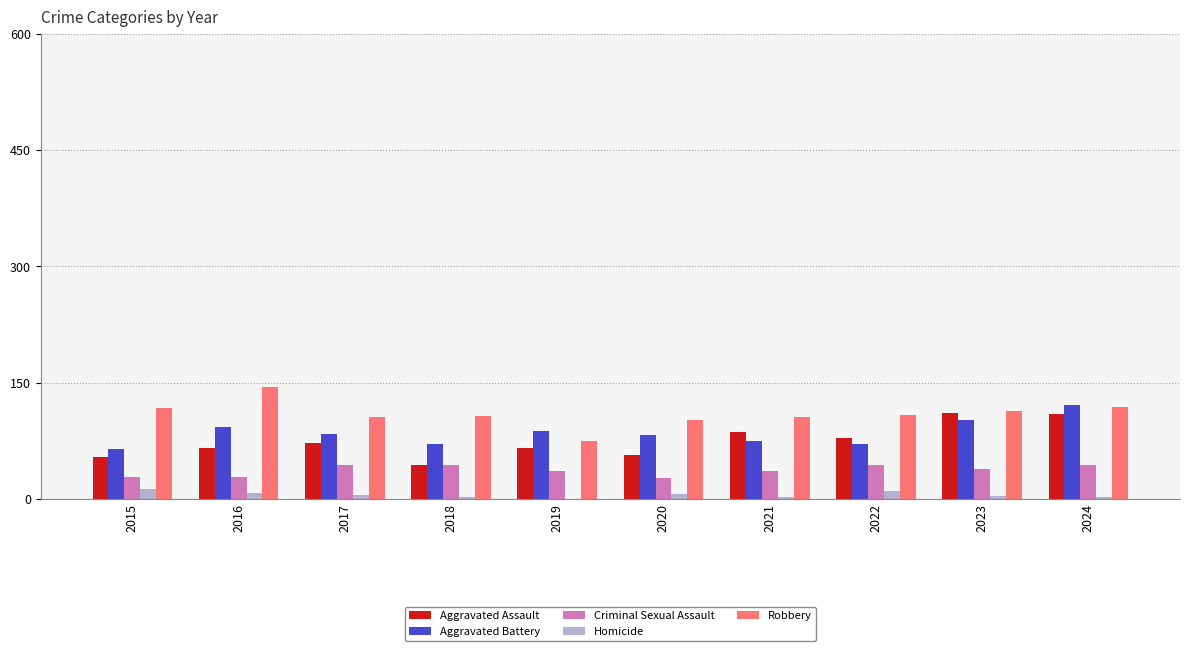

The Homicide series shows 10 at 2022. True or false?

True